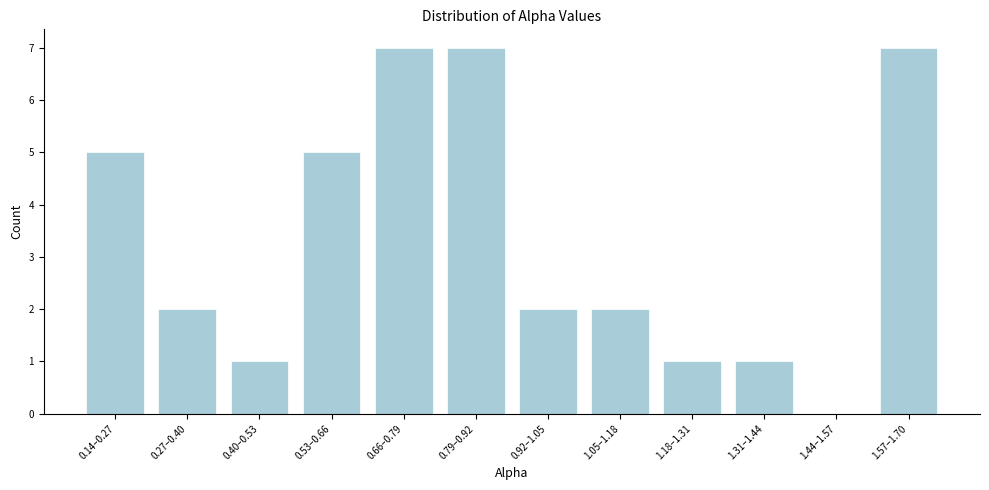

Reading left to right, transcribe all the data shown in this chart.

0.14–0.27=5	0.27–0.40=2	0.40–0.53=1	0.53–0.66=5	0.66–0.79=7	0.79–0.92=7	0.92–1.05=2	1.05–1.18=2	1.18–1.31=1	1.31–1.44=1	1.44–1.57=0	1.57–1.70=7